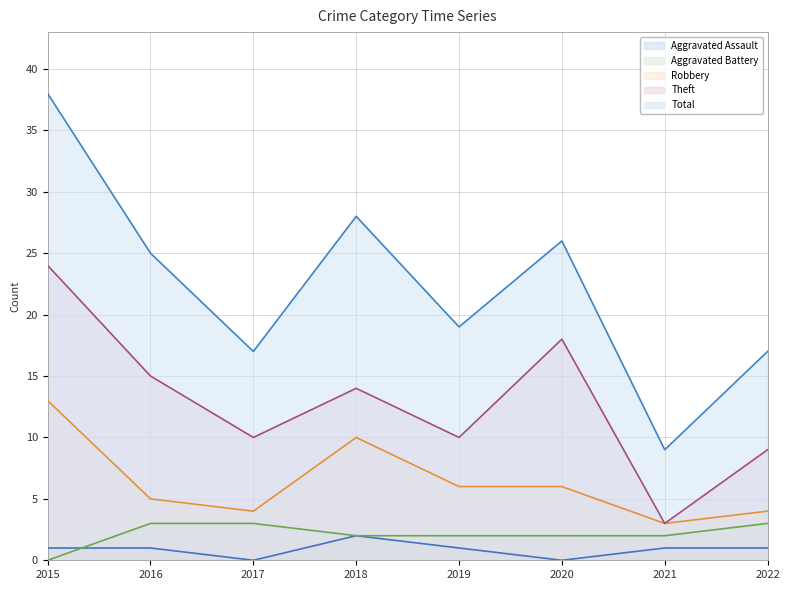

True or false: Total and Theft cross at least once.

False